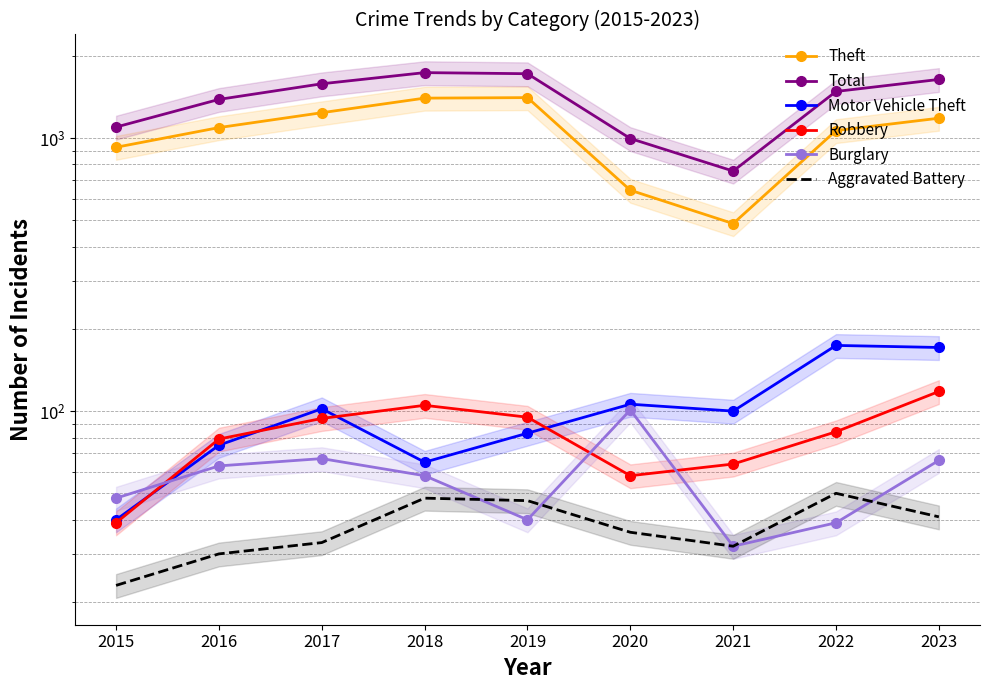

True or false: Total has a value of 1448 at 2020.

False